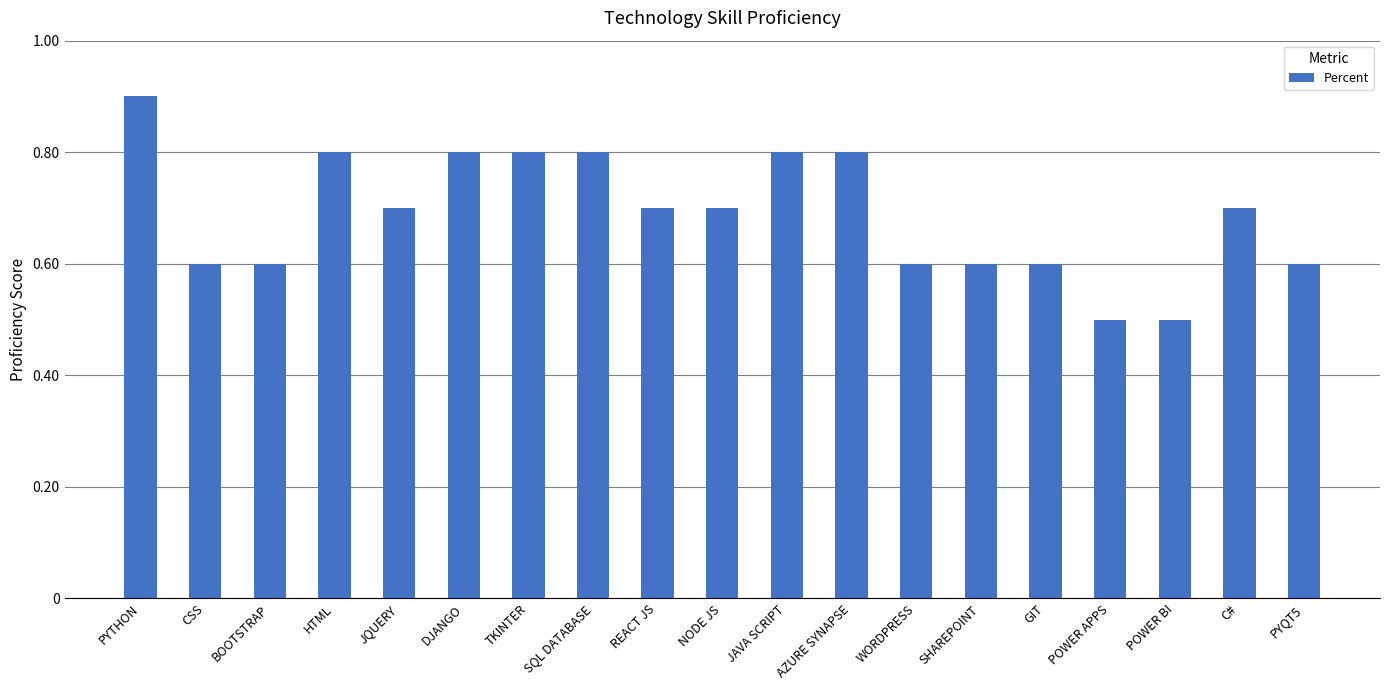

What is the value of the 16th bar from the left?

0.5